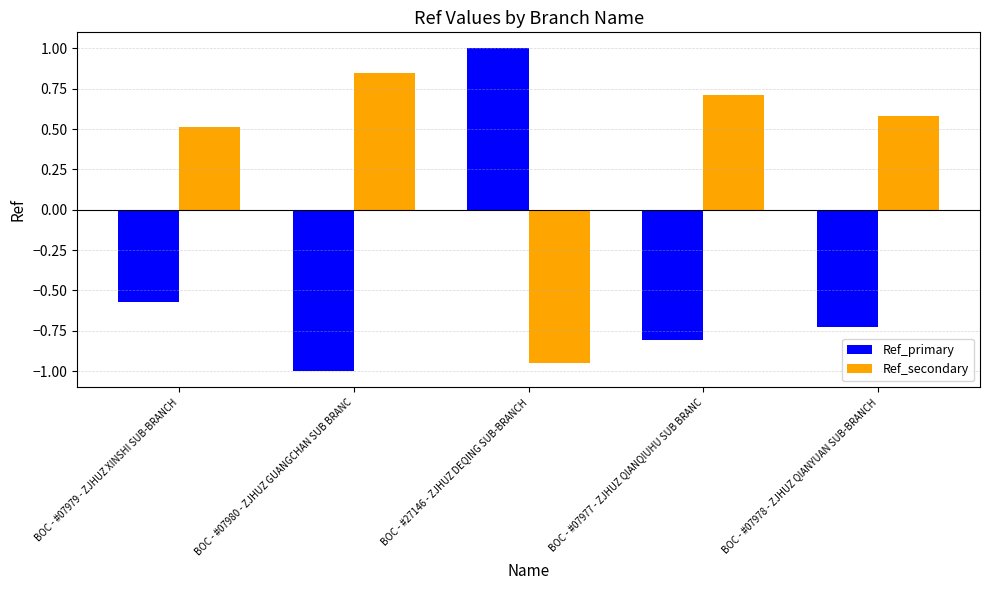

Which series has the largest total across all categories?

Ref_secondary